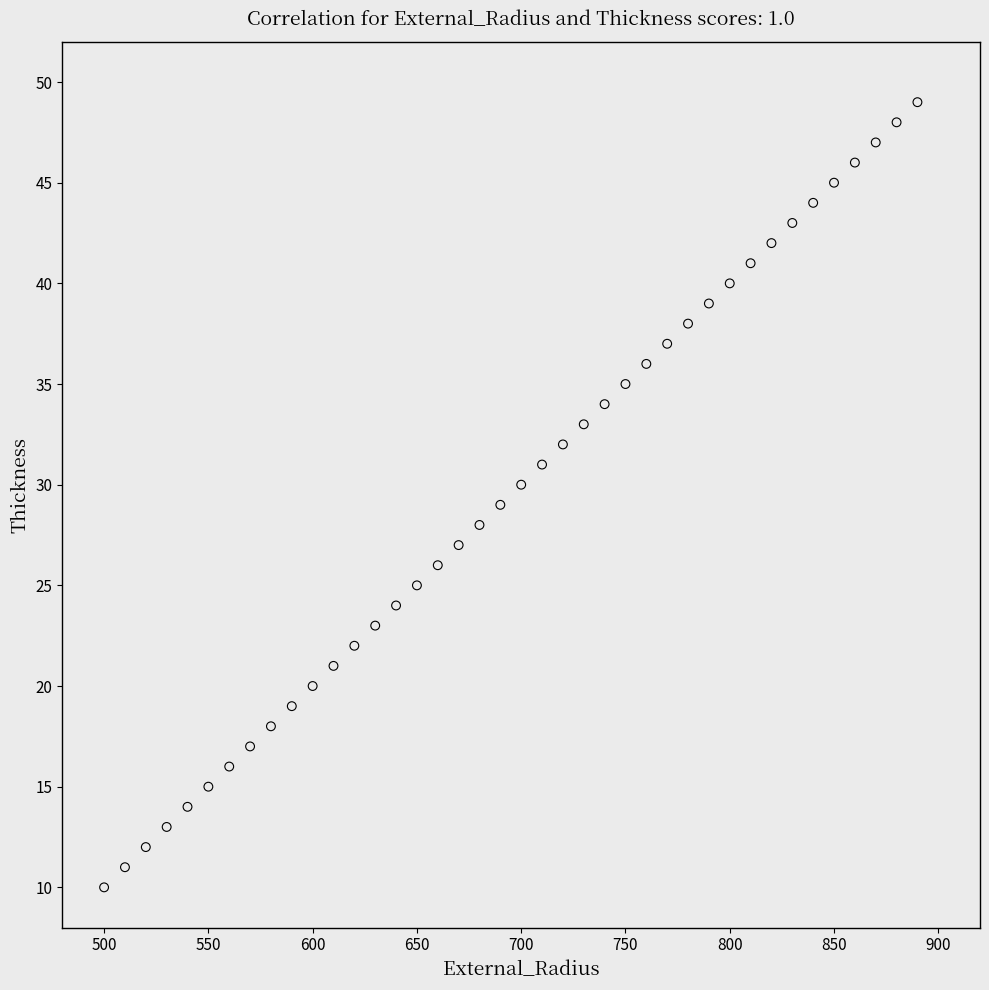

What is the range of X values (max minus min)?

390